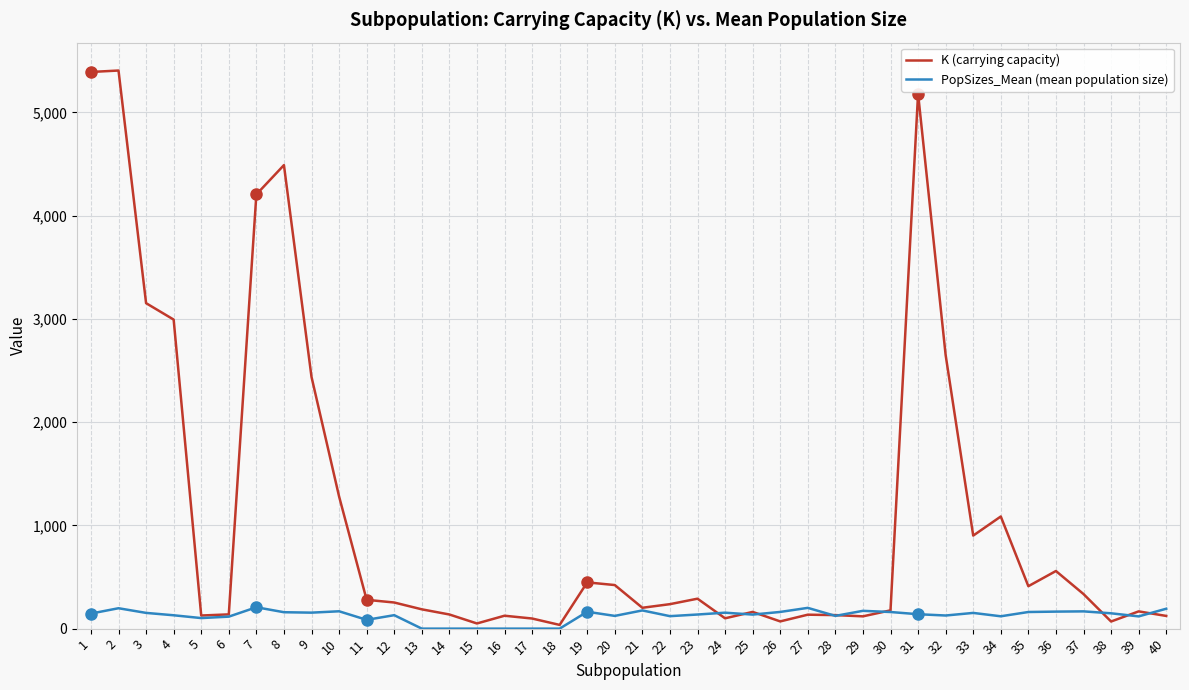

What is the maximum value shown in the chart?

5405.0